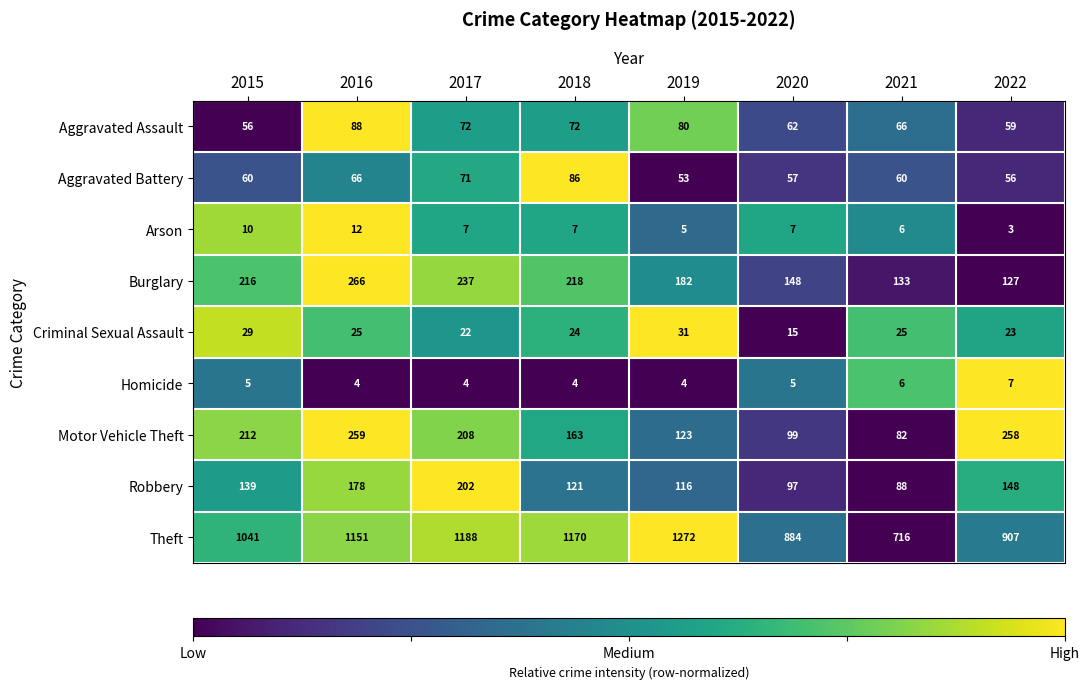

What is the minimum value shown in the chart?

3